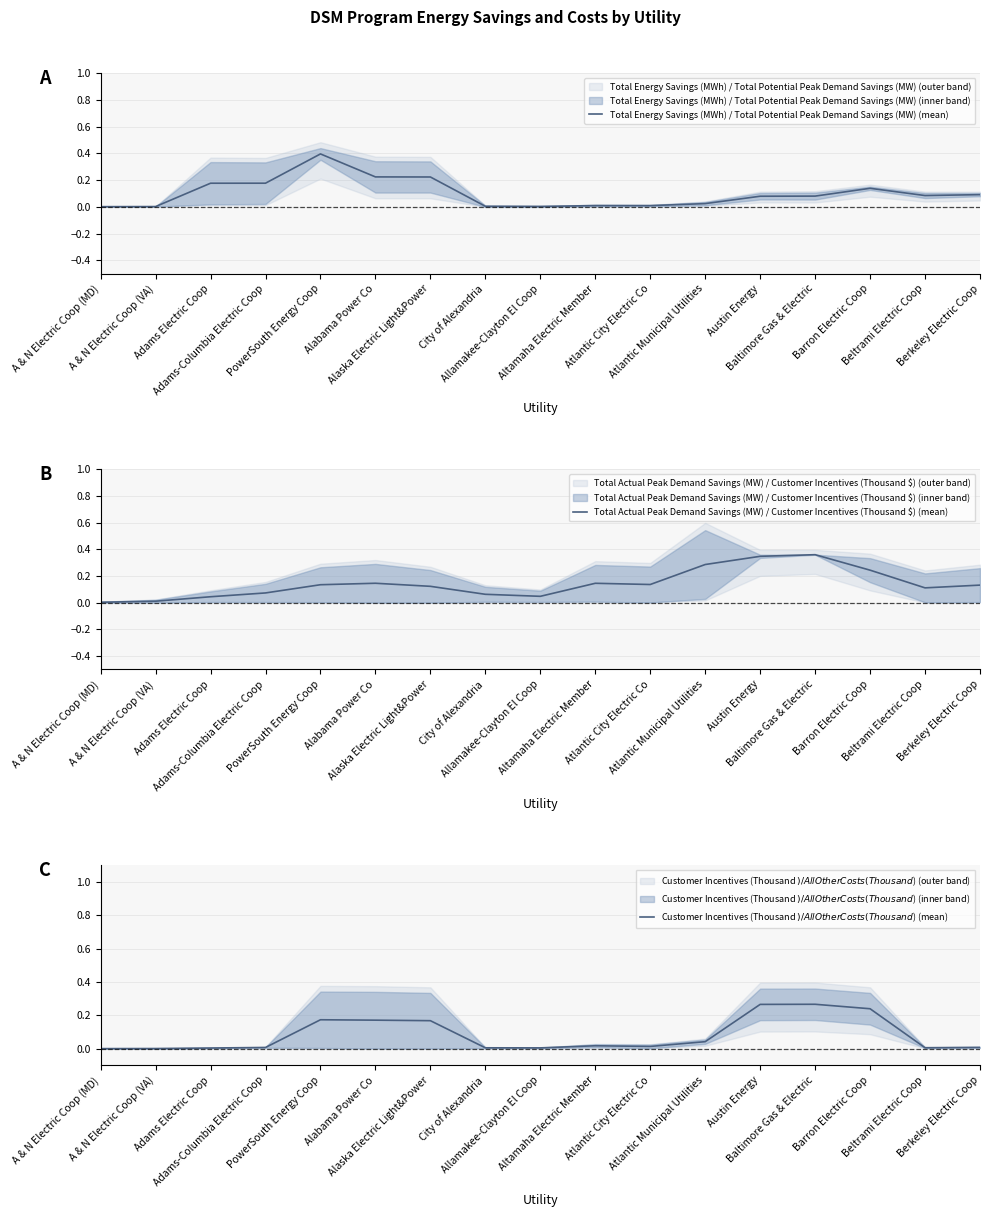

What is the value of the Total Actual Peak Demand Savings (MW) / Customer Incentives (Thousand $) (mean) point at the 10th from the left?

0.1